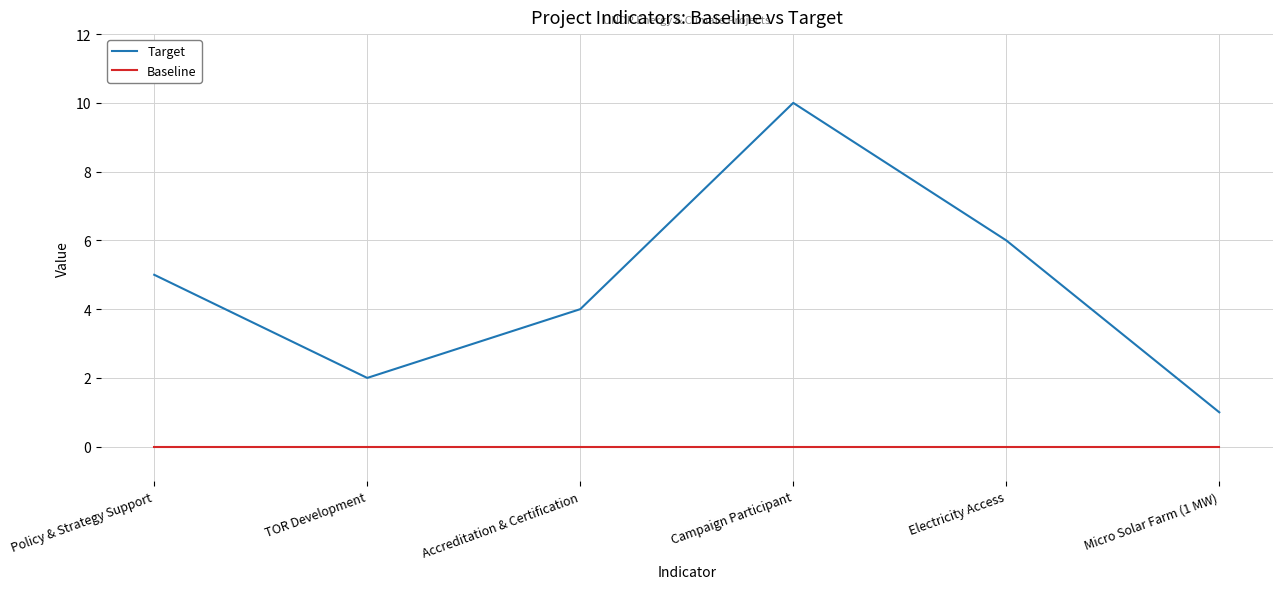

True or false: Target and Baseline intersect in this chart.

False